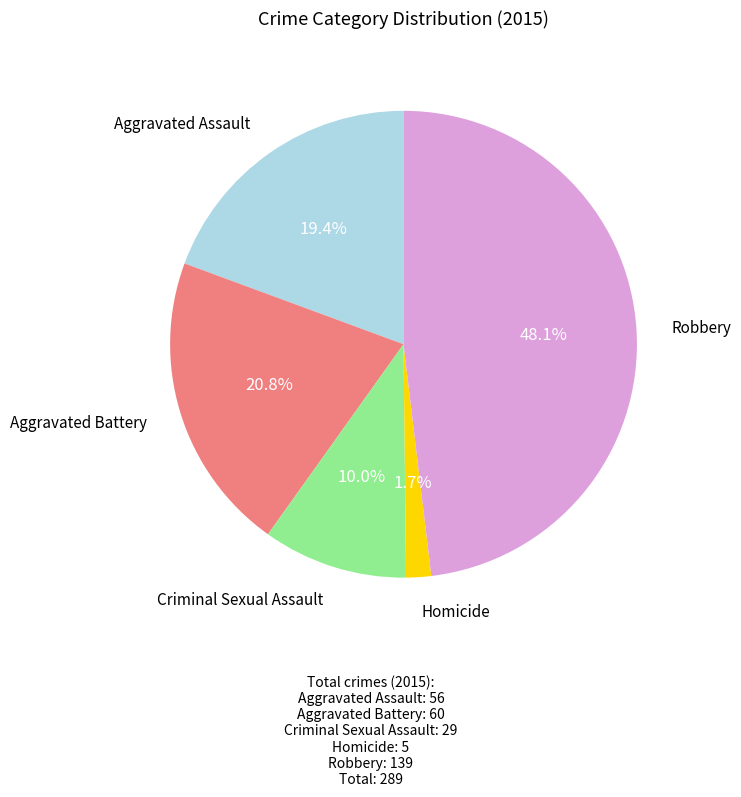

Is there any slice that represents more than half of the pie?

No